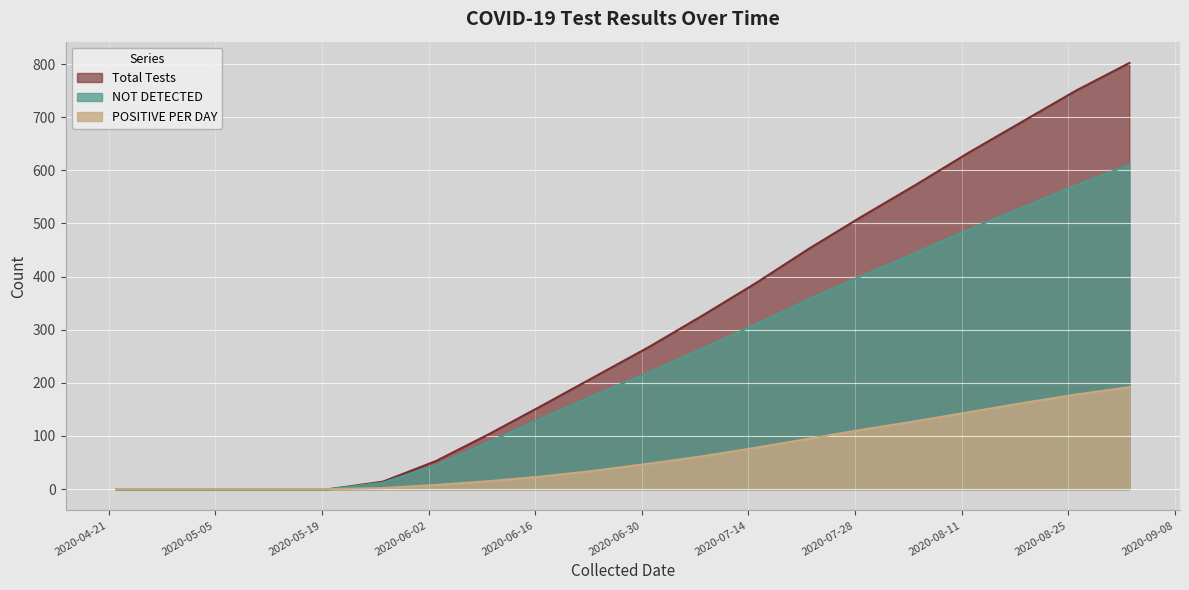

What are all the series names shown in the legend?

Total Tests, NOT DETECTED, POSITIVE PER DAY